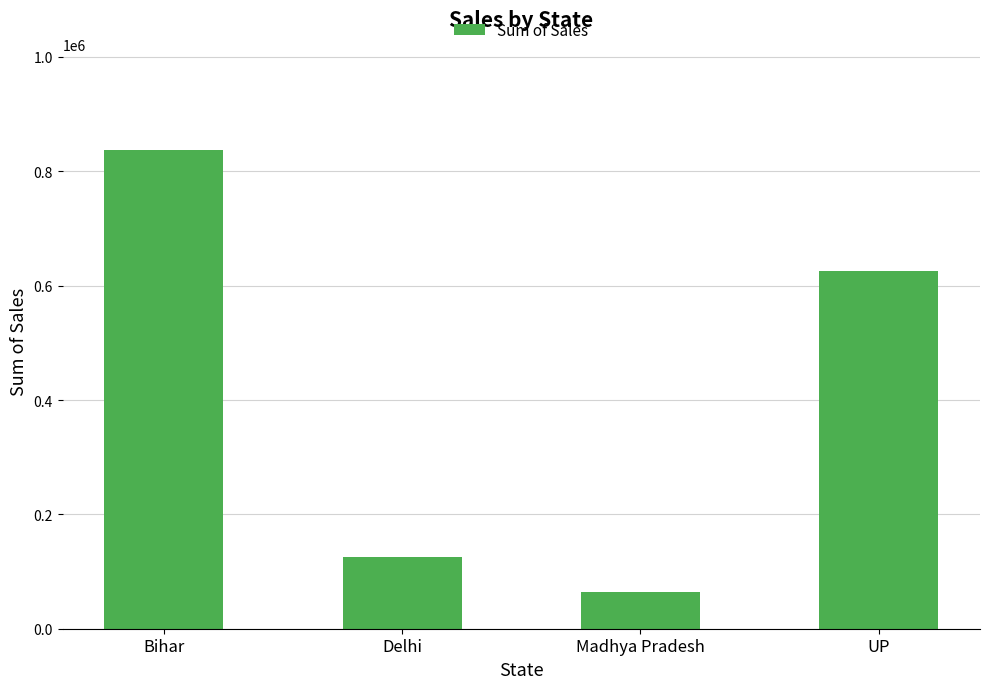

Which has a higher value, Delhi or Bihar?

Bihar